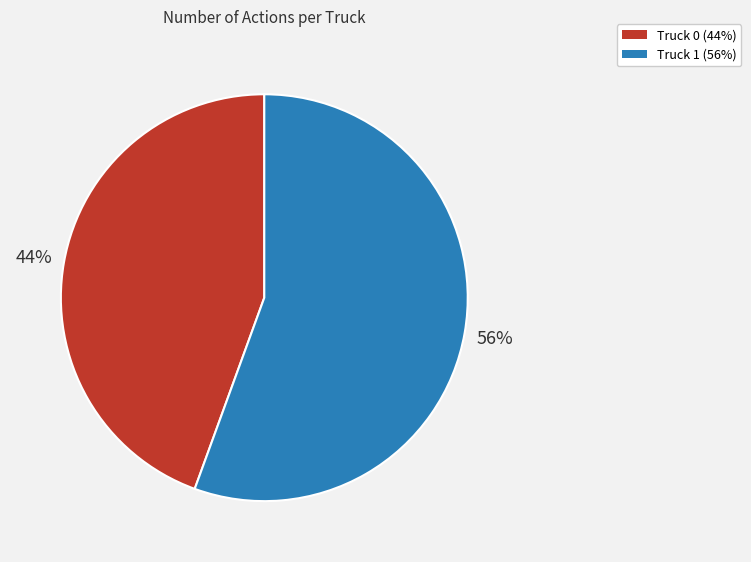

To the nearest percent, what is the average slice percentage?

50%